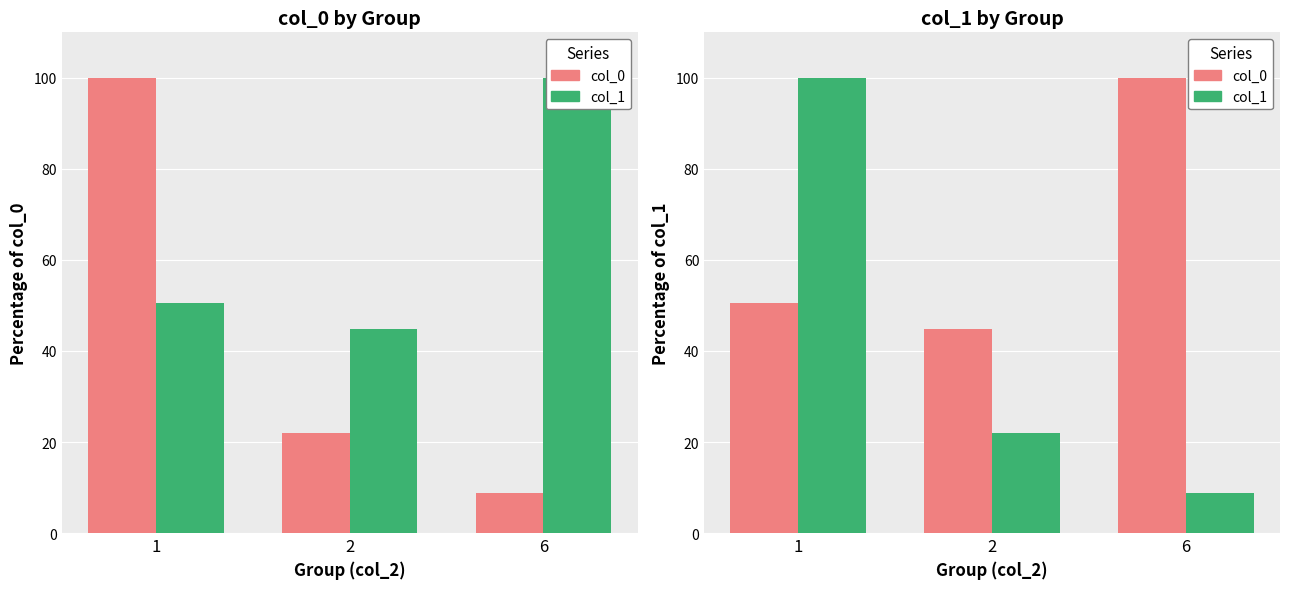

Reading left to right, what are all the values shown in this chart?

col_0: 1=50.4	2=44.8	6=100.0
col_1: 1=100.0	2=22.0	6=8.9